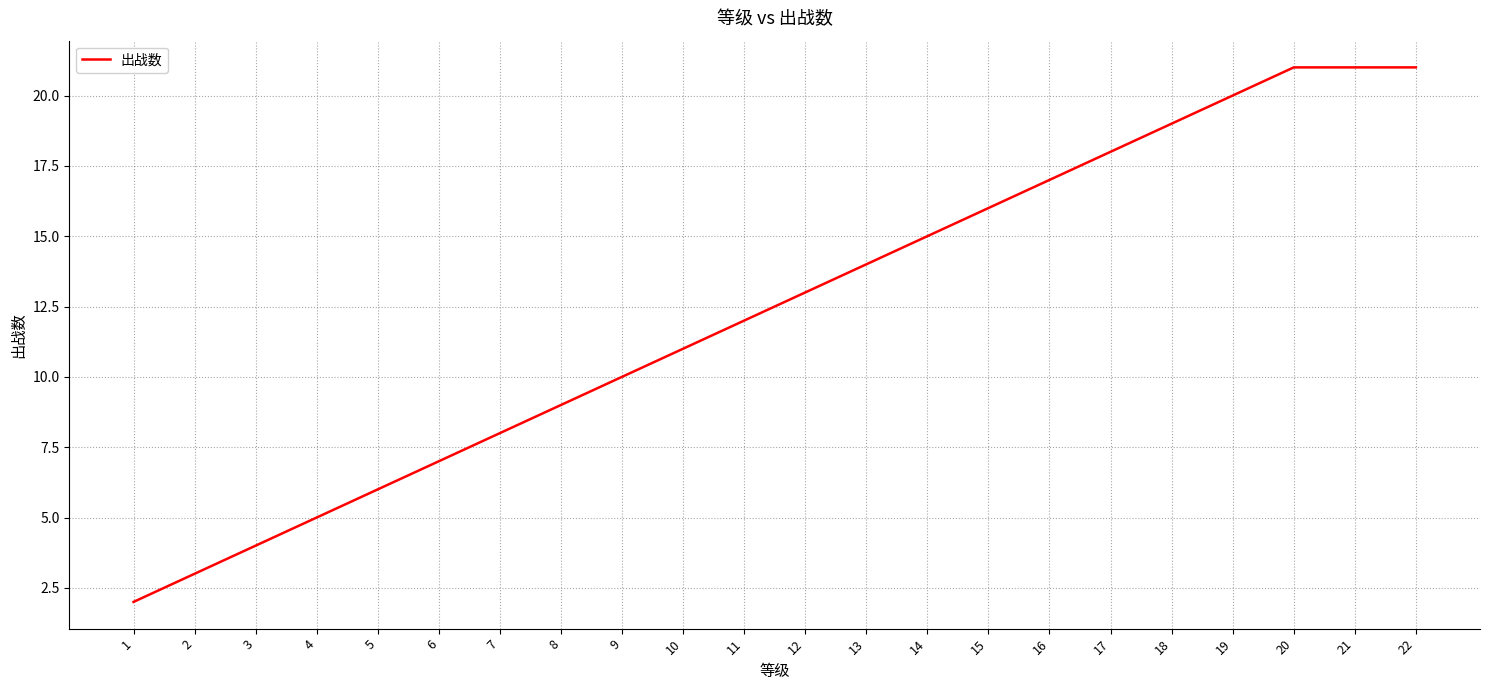

What is the difference between the maximum and minimum values?

19